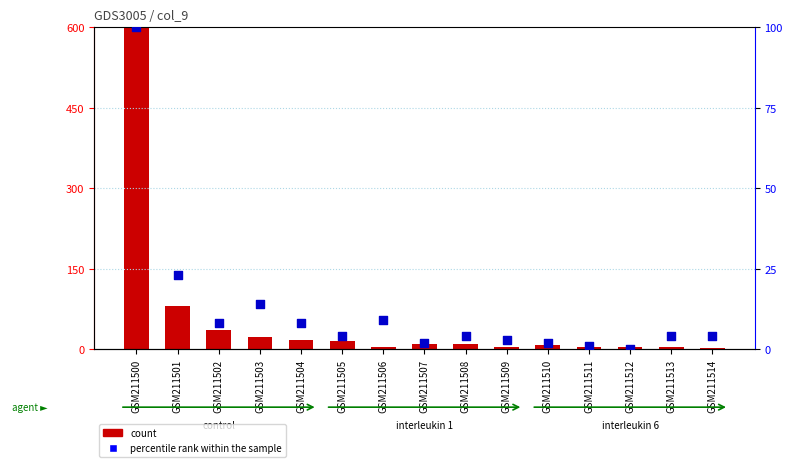

At which category is the sum across all series the highest?

GSM211500